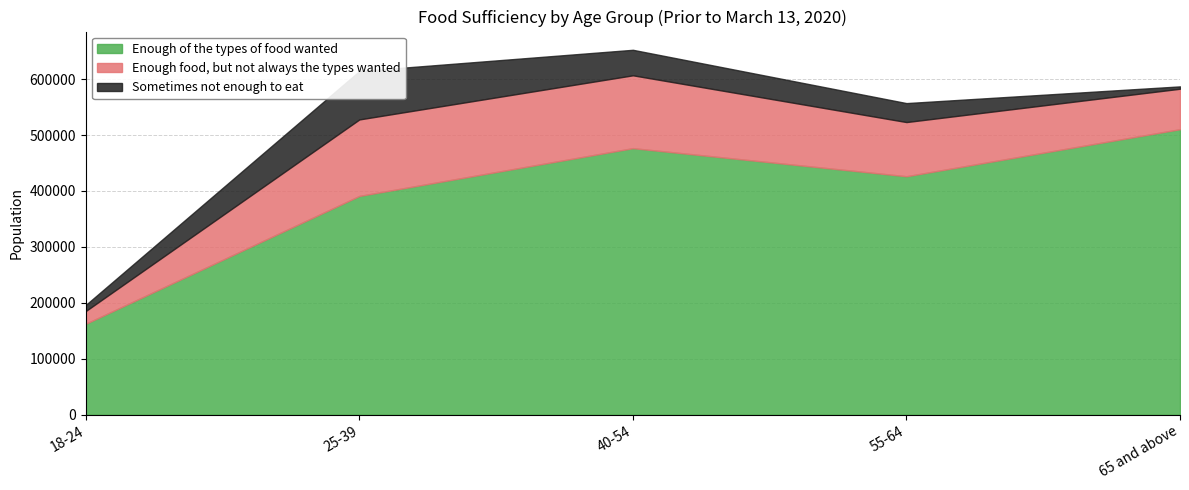

The value of Sometimes not enough to eat at 25-39 is 58715. True or false?

False